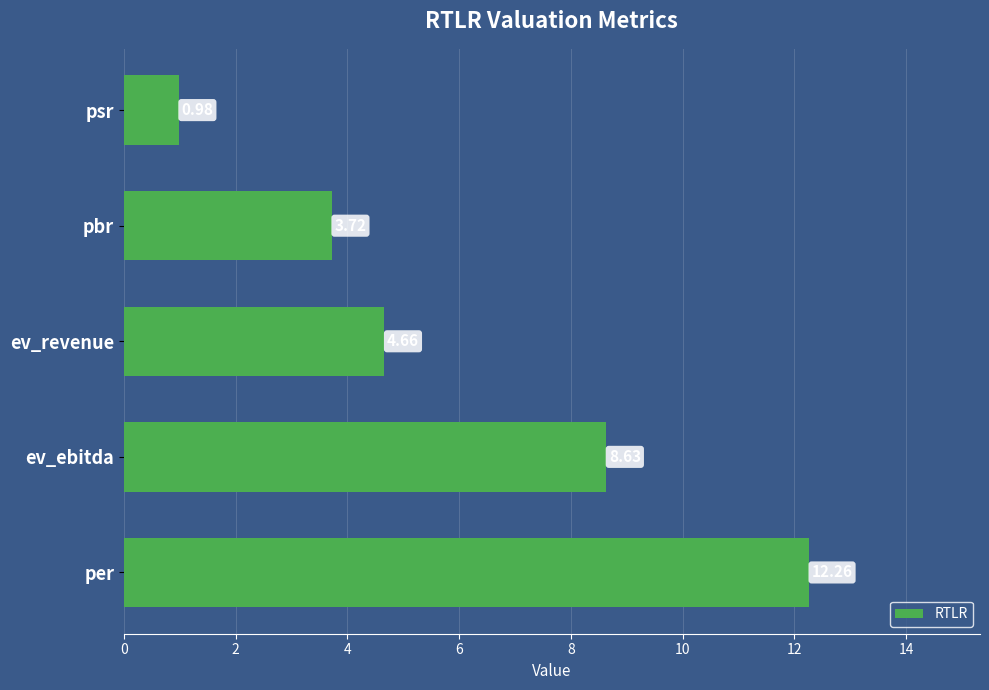

Rank the categories by value from lowest to highest.

psr, pbr, ev_revenue, ev_ebitda, per